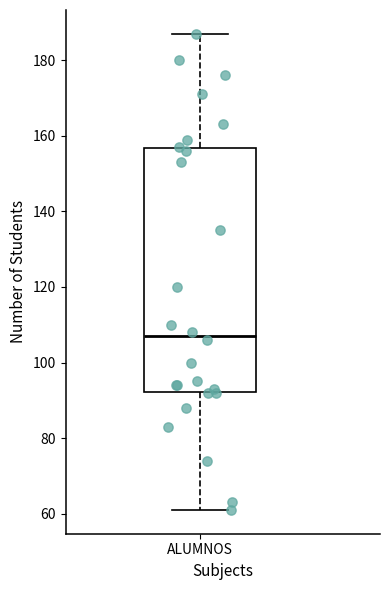

Transcribe this box plot: give where the median line is, the range the box spans, and where the two whiskers end, as read against the y-axis. The values are not printed on the chart, so give them approximately, as read against the axis.

median 108, box 92 to 156, whiskers 62 to 188